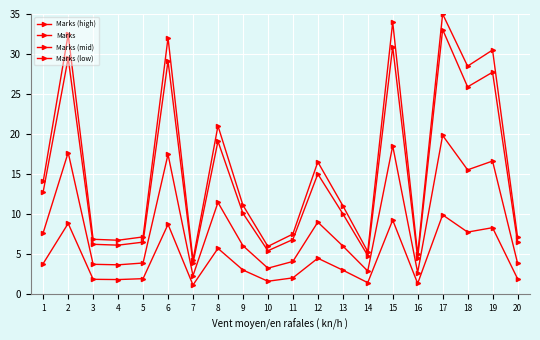

What is the sum of all Marks (high) values?

322.4